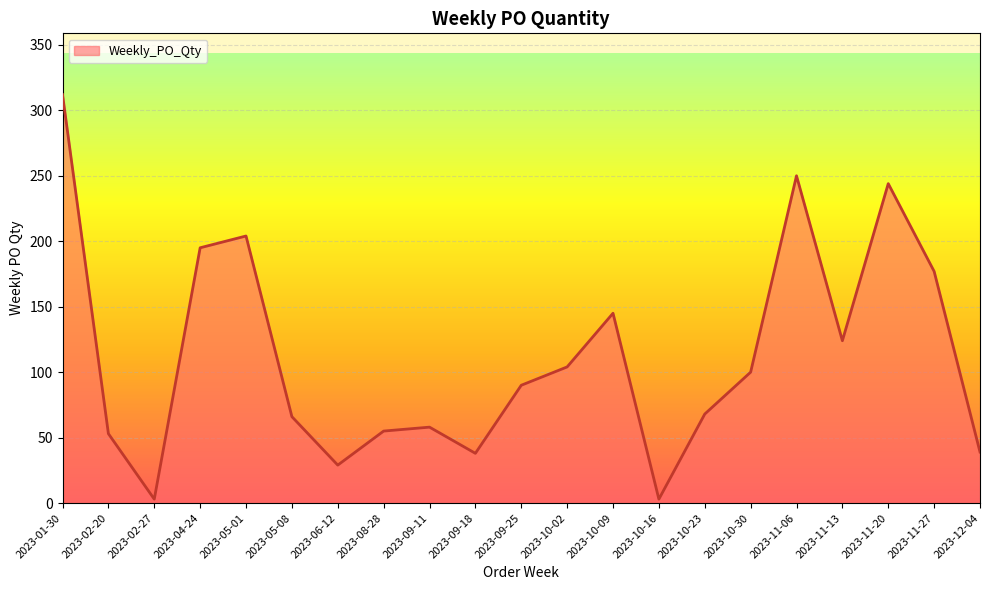

The chart shows a value of 40 at 2023-11-13. True or false?

False